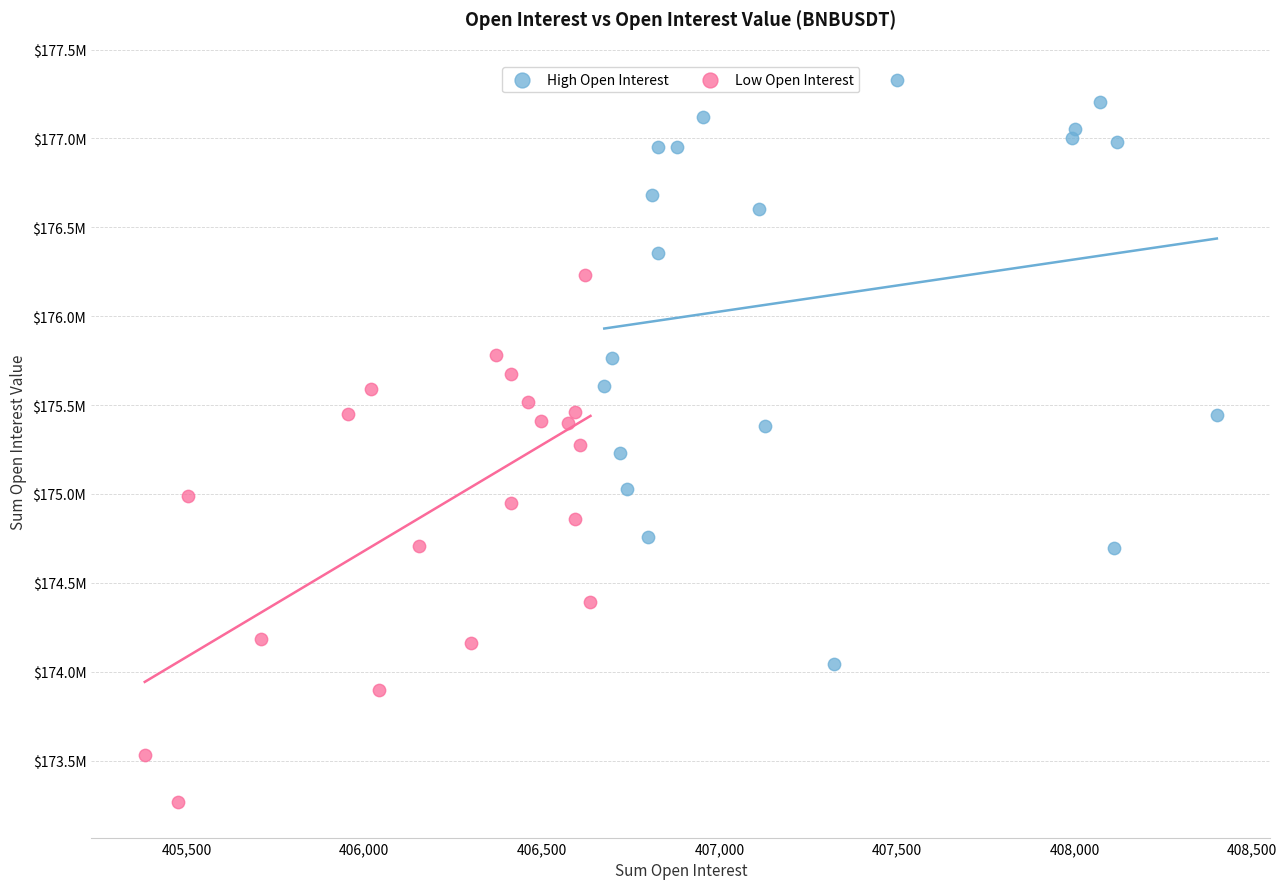

Which series contains the lowest Y value?

Low Open Interest